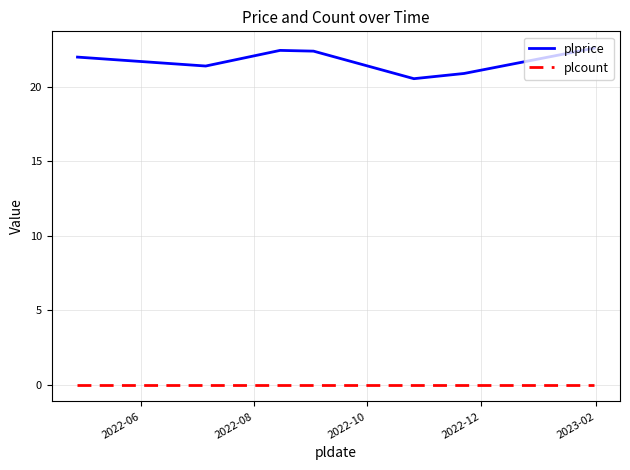

What is the greatest value displayed?

22.6